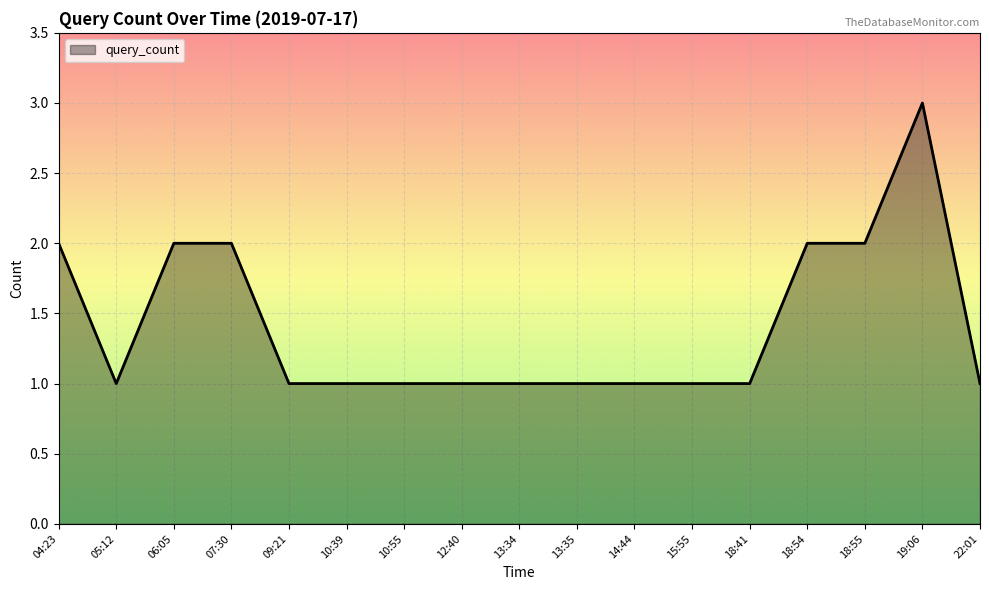

Is it true that the value at 18:41 is 1?

True